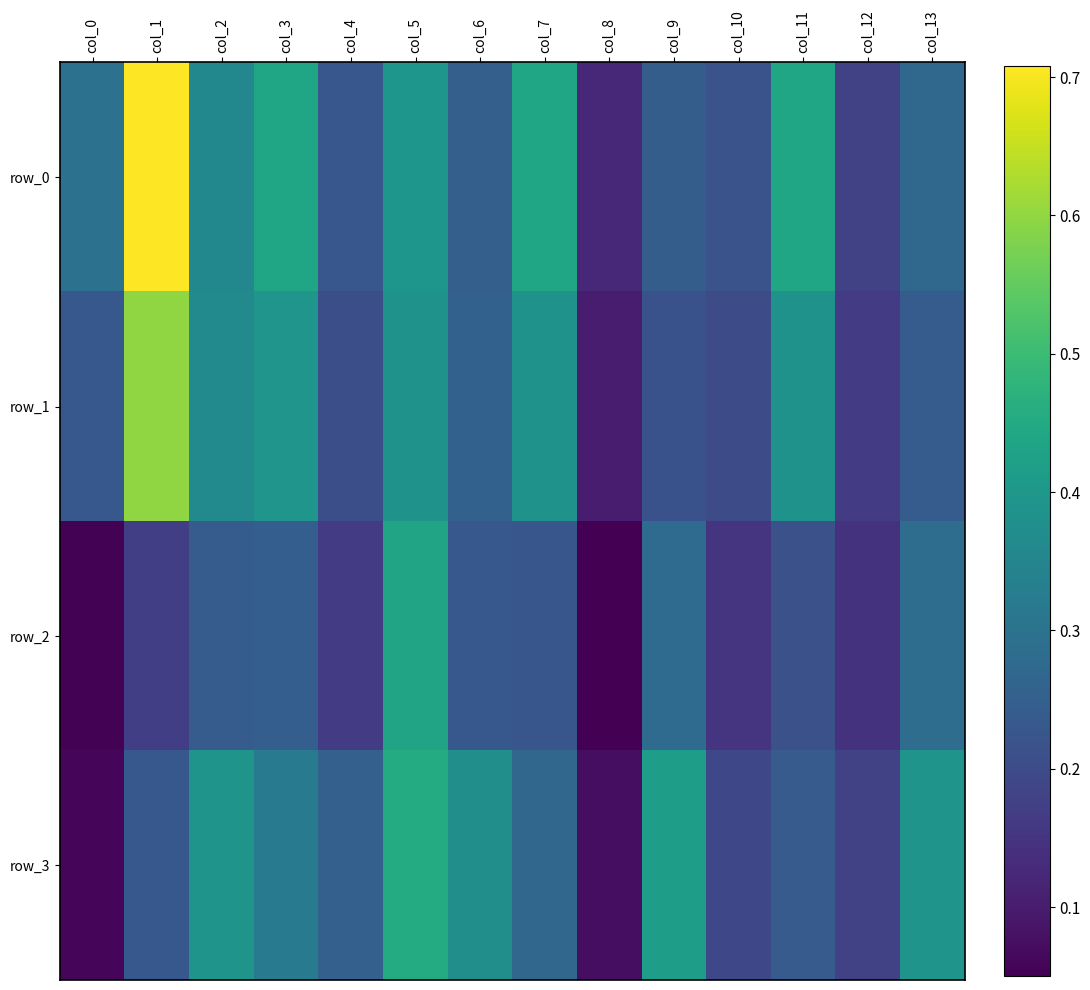

Count the number of data series in this chart.

4